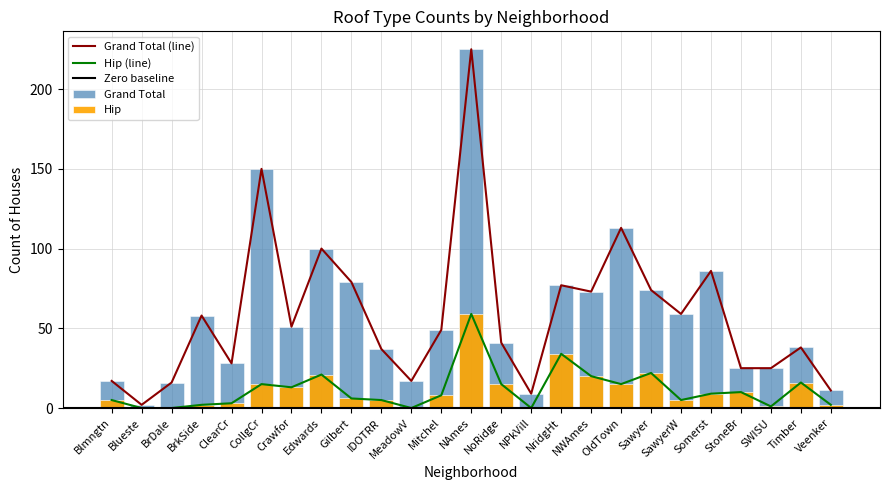

What is the value of the Grand Total bar at the 15th from the left?

9